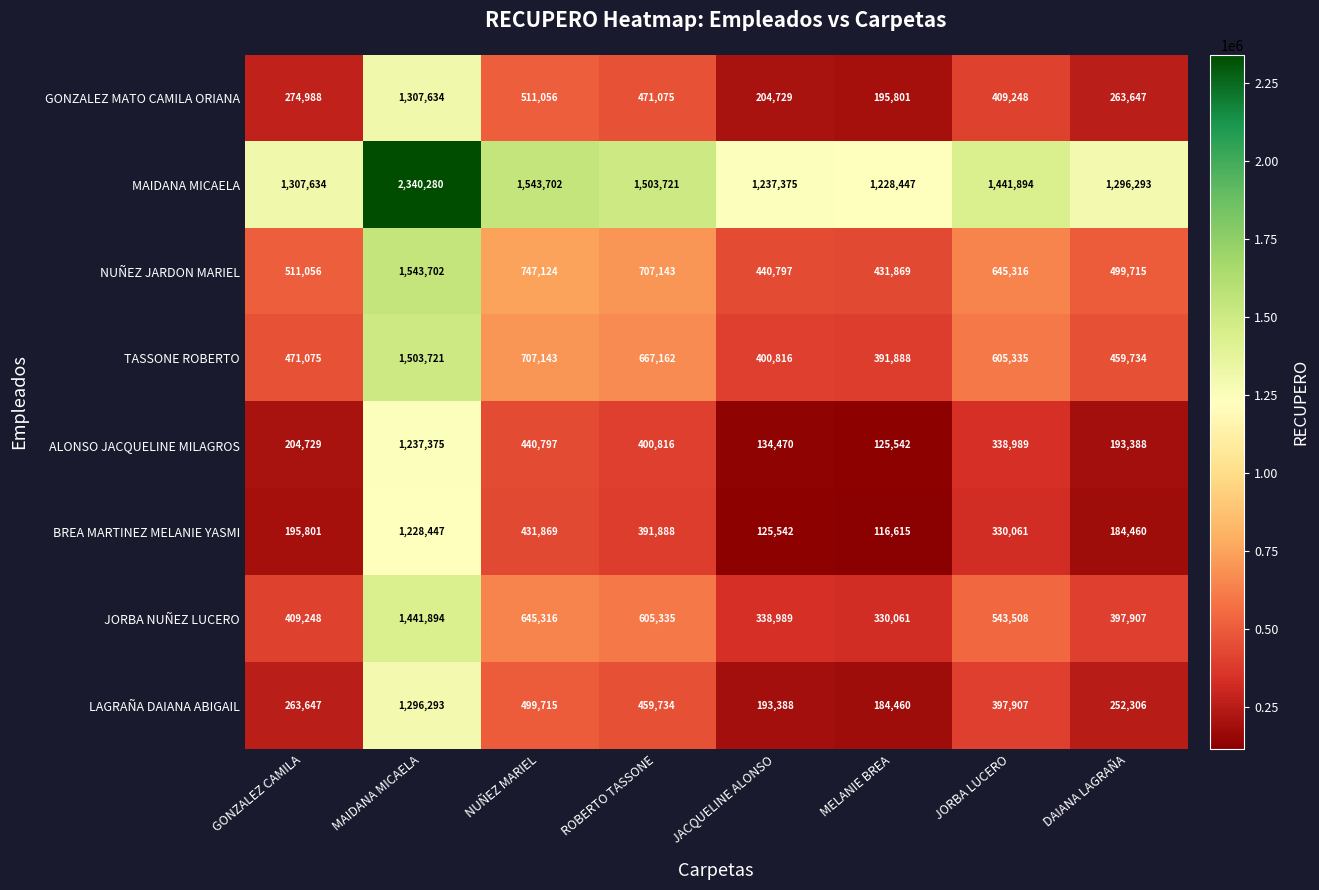

What is the approximate value of GONZALEZ MATO CAMILA ORIANA at MELANIE BREA, to the nearest 100?

195800